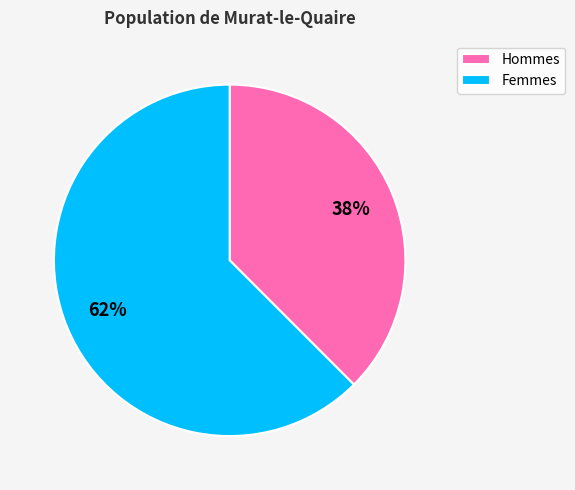

Do Hommes and Femmes together represent more than half of the pie?

Yes